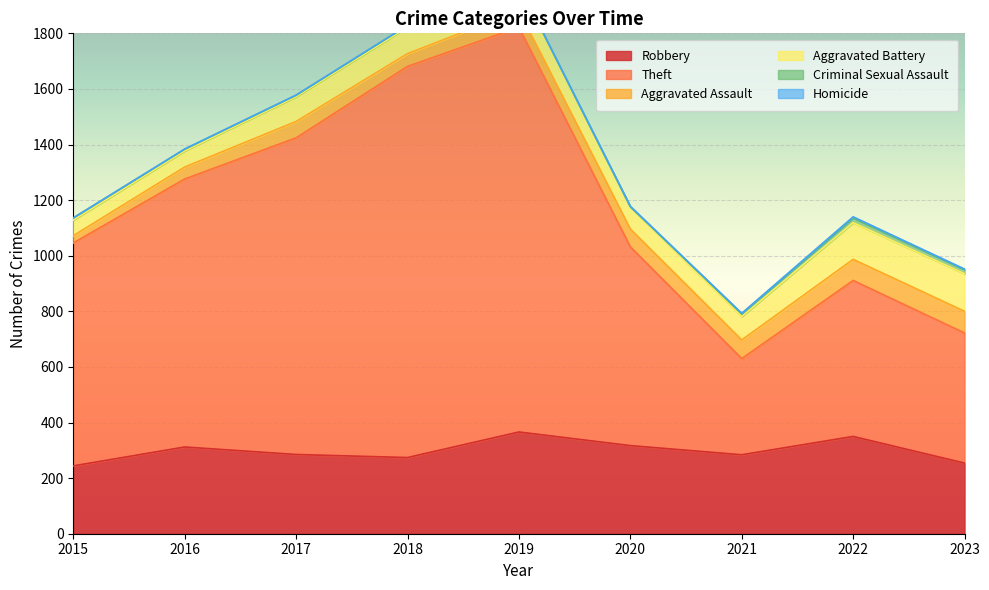

Reading left to right, transcribe all the data shown in this chart.

Robbery: 244	312	285	274	366	317	284	350	254
Theft: 802	964	1139	1407	1456	715	346	561	468
Aggravated Assault: 26	43	59	46	60	64	67	76	78
Aggravated Battery: 56	58	89	95	88	79	84	132	135
Criminal Sexual Assault: 8	6	5	6	4	1	10	17	15
Homicide: 0	1	1	1	1	2	2	4	2